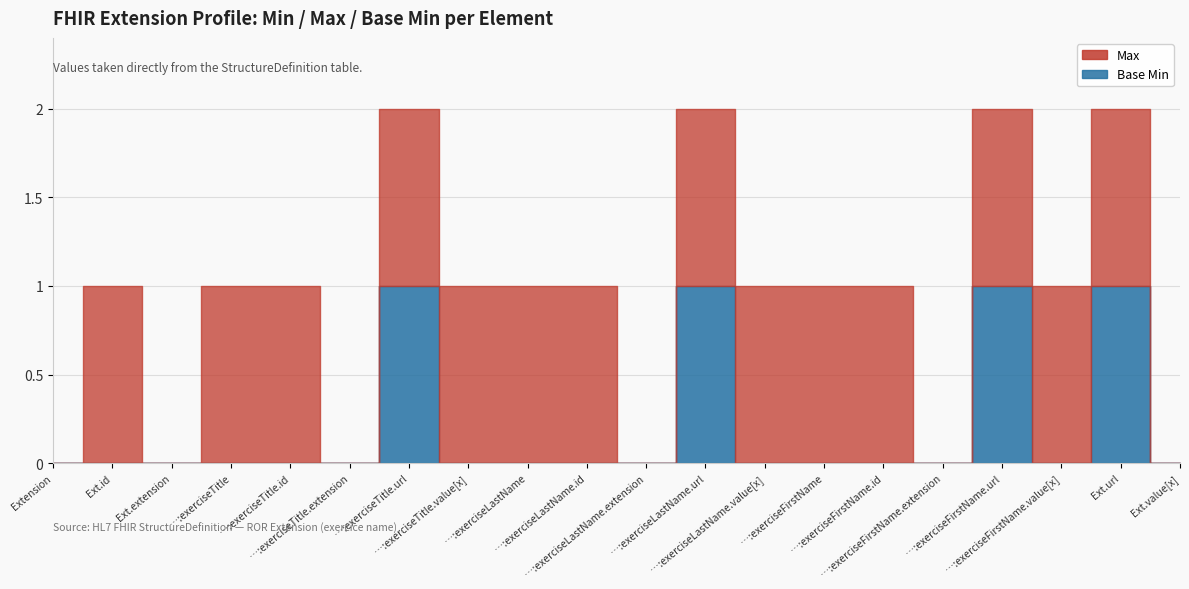

Rank the series by their average value, from highest to lowest.

Max, Base Min